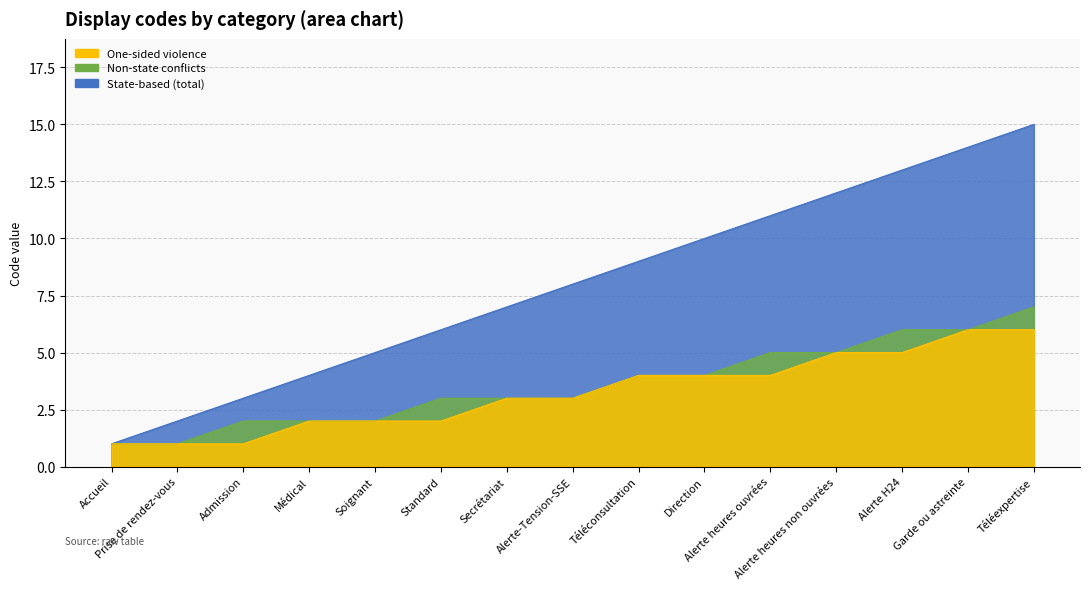

True or false: Non-state conflicts has a value of 2 at Alerte heures ouvrées.

False